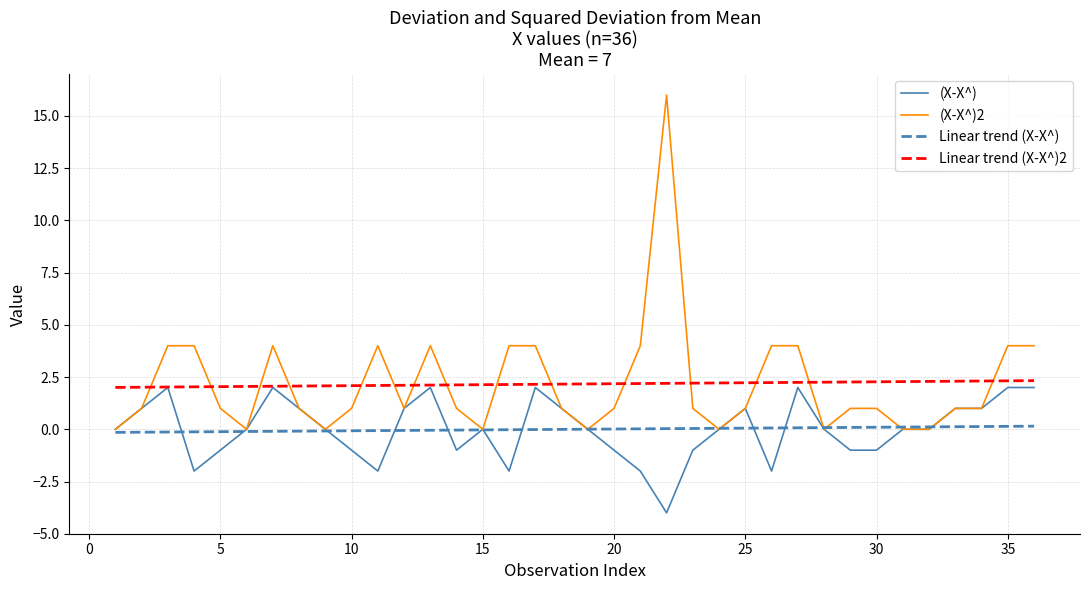

Which series has the widest spread of values?

(X-X^)2